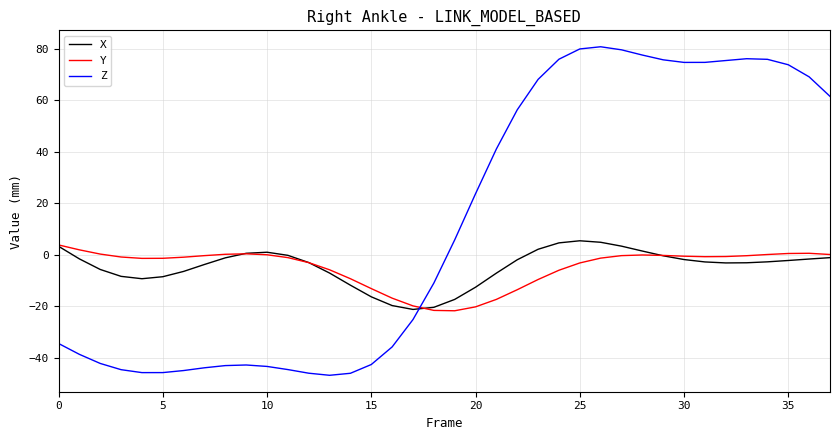

True or false: Z and Y intersect in this chart.

True